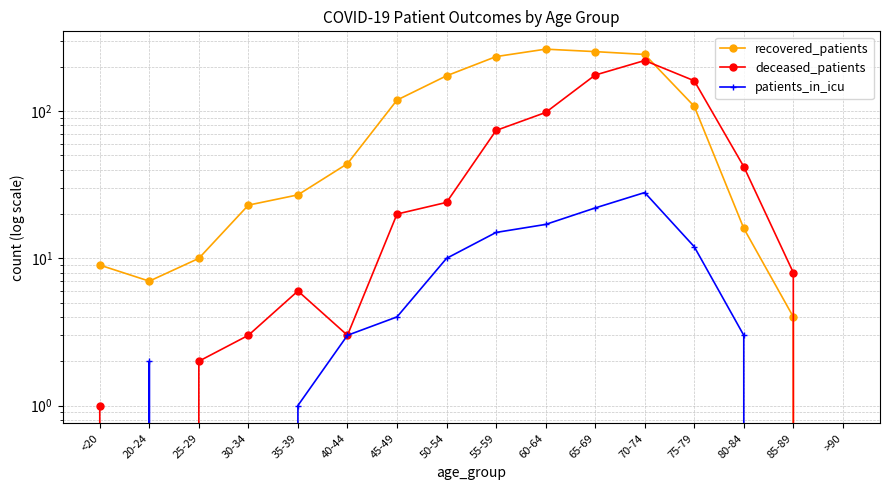

What position from the right is 20-24?

15